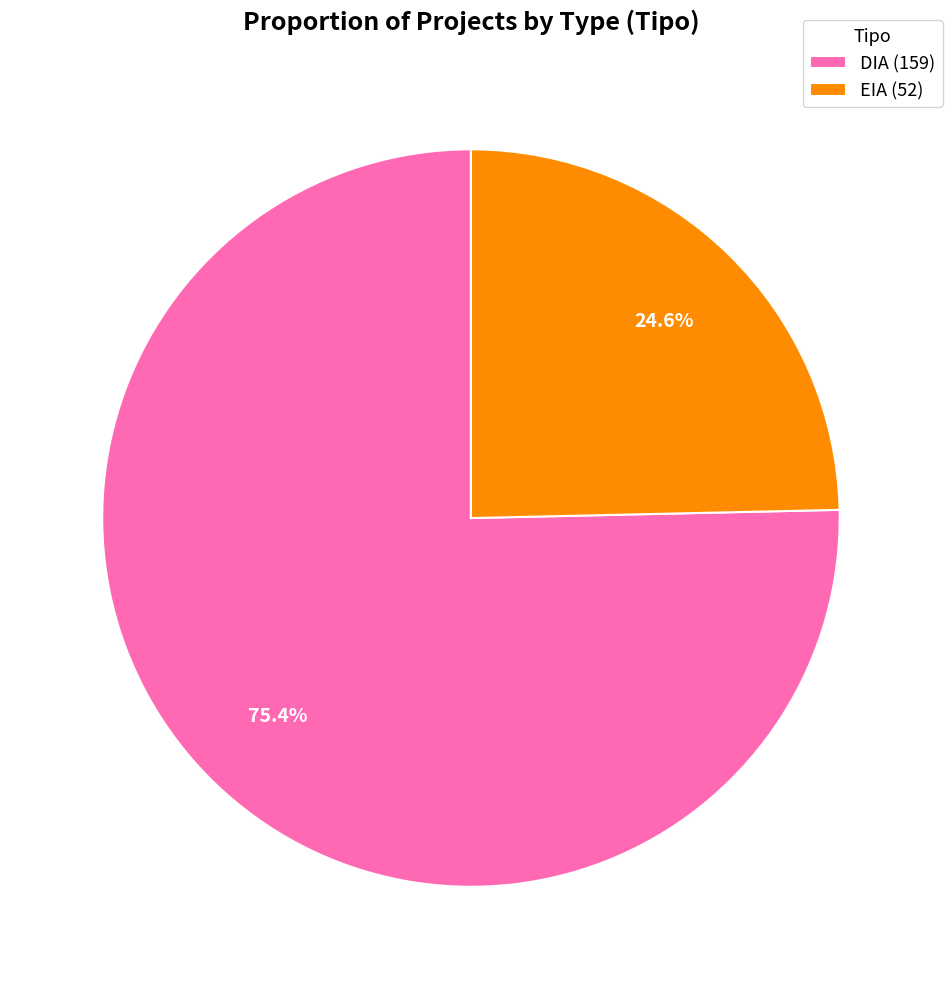

To the nearest percent, what is the combined percentage of DIA and EIA?

100%